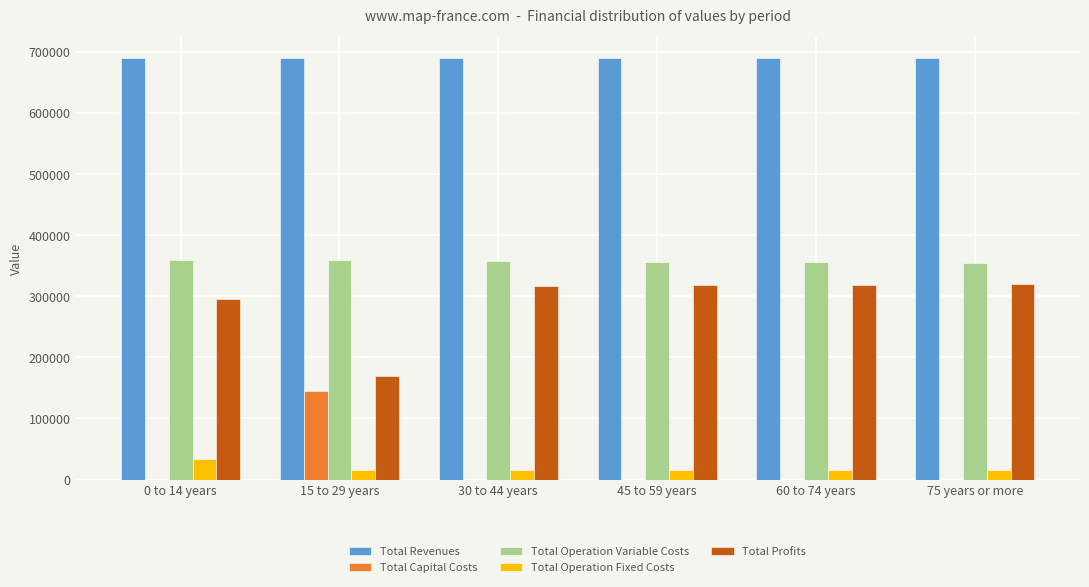

Are the bars horizontal?

No